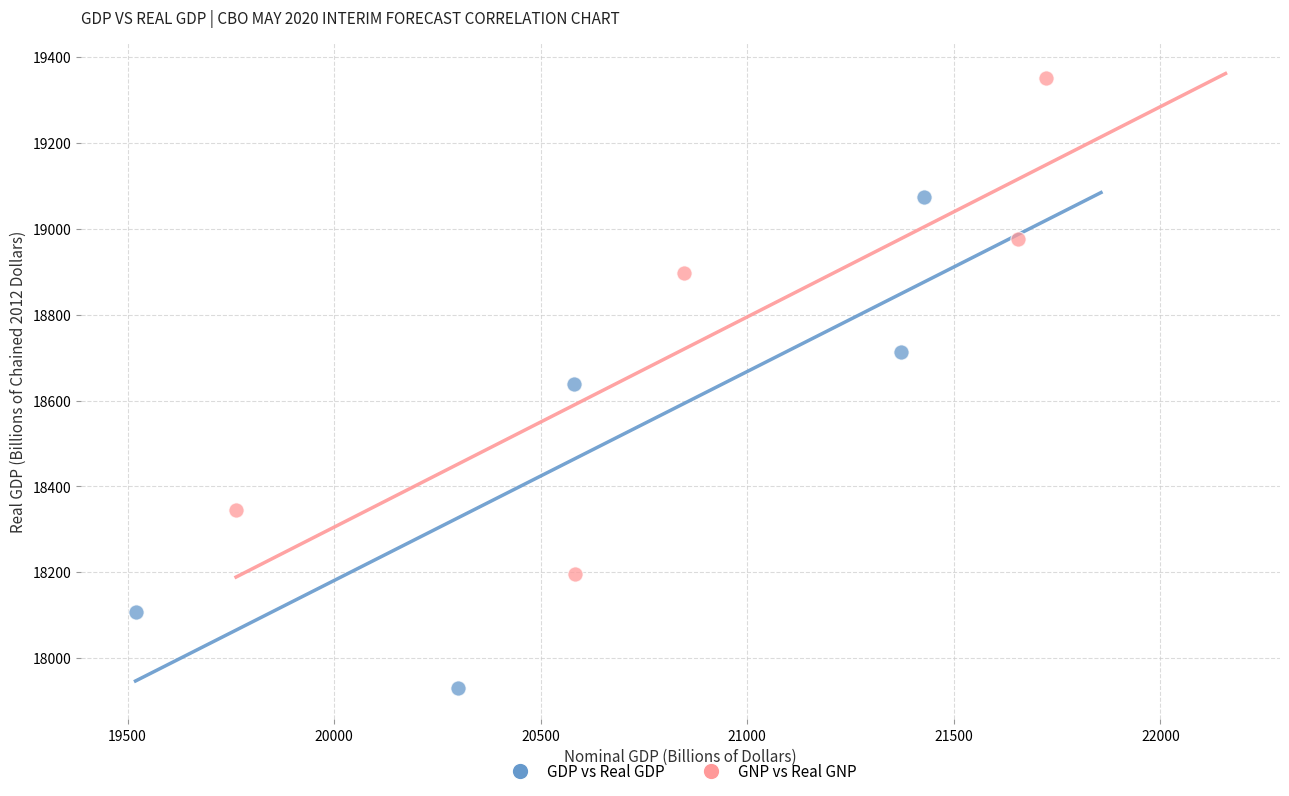

Which series contains the highest Y value?

GNP vs Real GNP